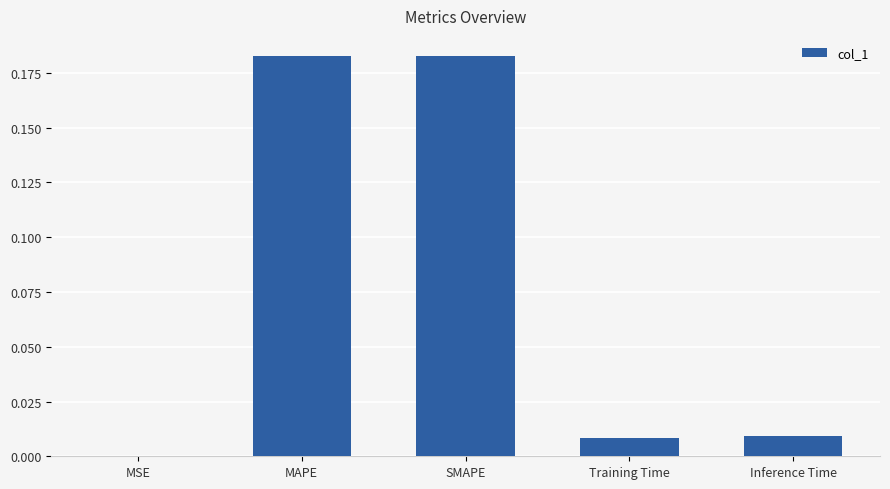

Is it true that the value at MAPE is 0.1?

False